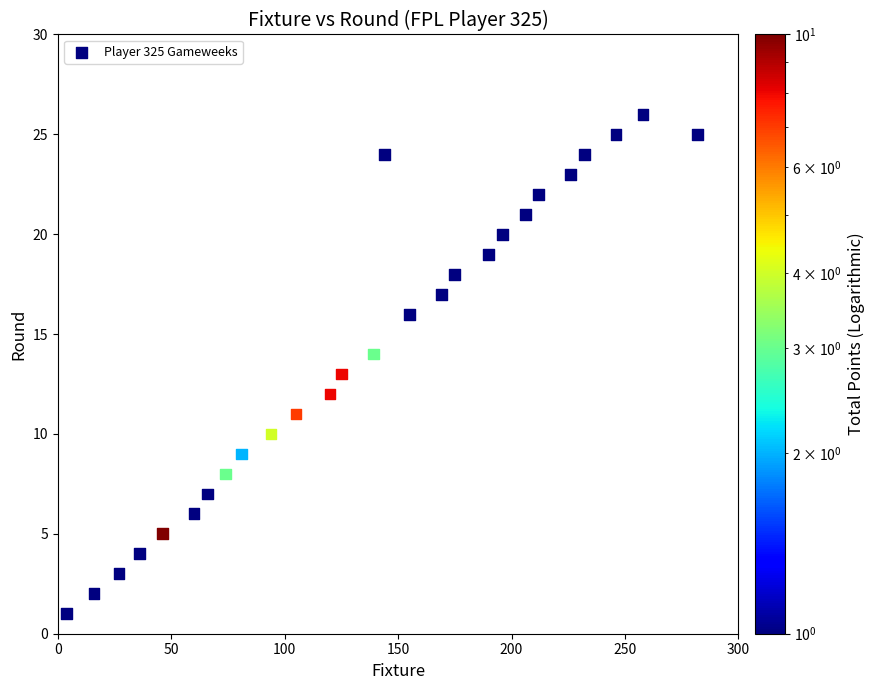

What is the range of Y values (max minus min)?

25